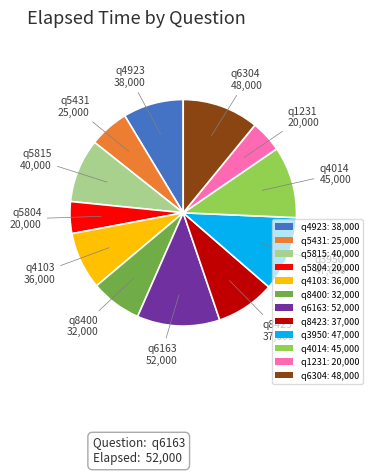

What is the largest slice in the pie chart?

q6163